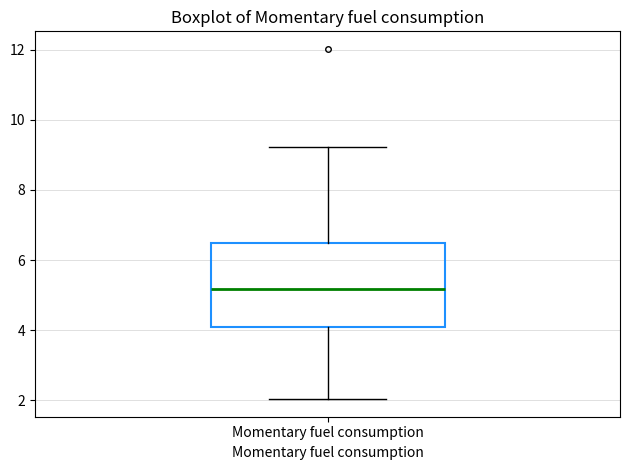

Where is the upper edge of the box for Momentary fuel consumption on the y-axis? The values are not printed on the chart, so give them approximately, as read against the axis.

6.4